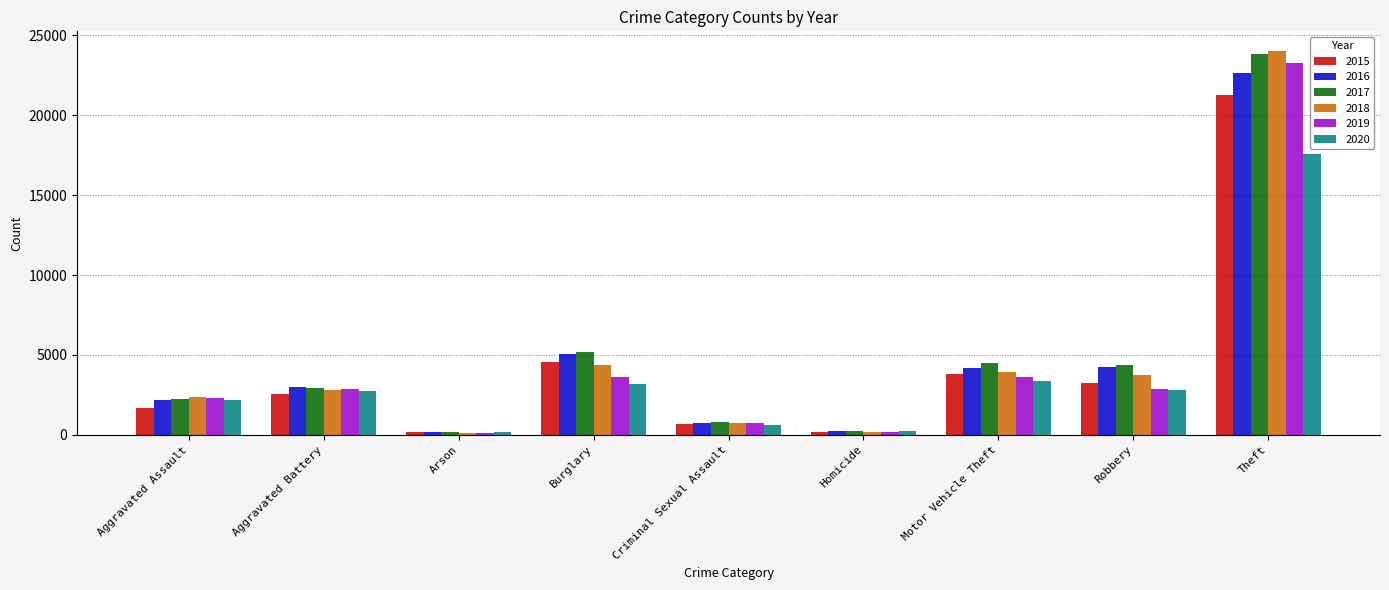

List the series in order of their peak value, highest first.

2018, 2017, 2019, 2016, 2015, 2020